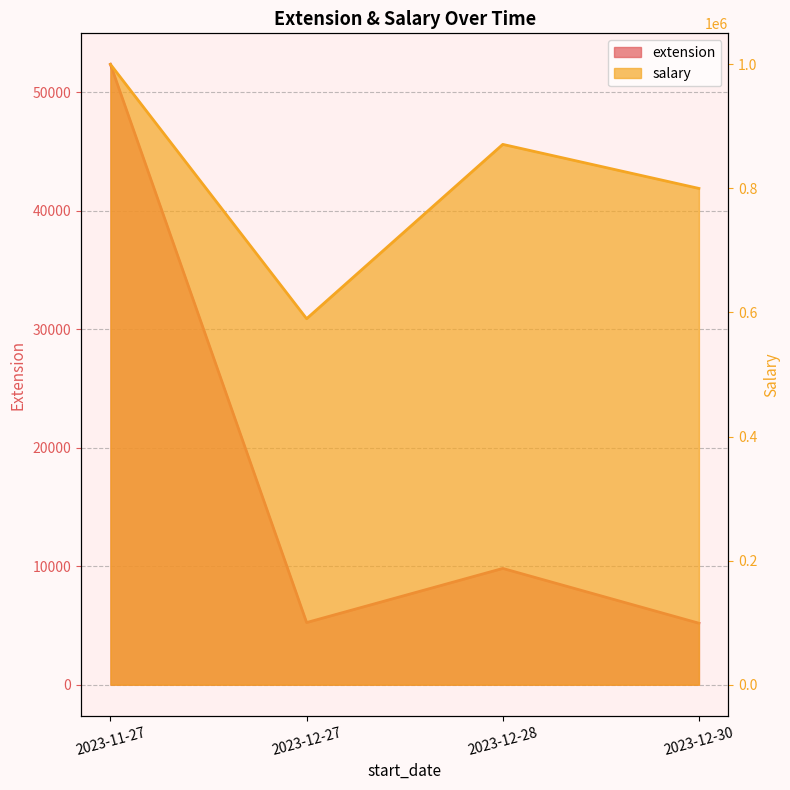

How many series are shown in this chart?

2